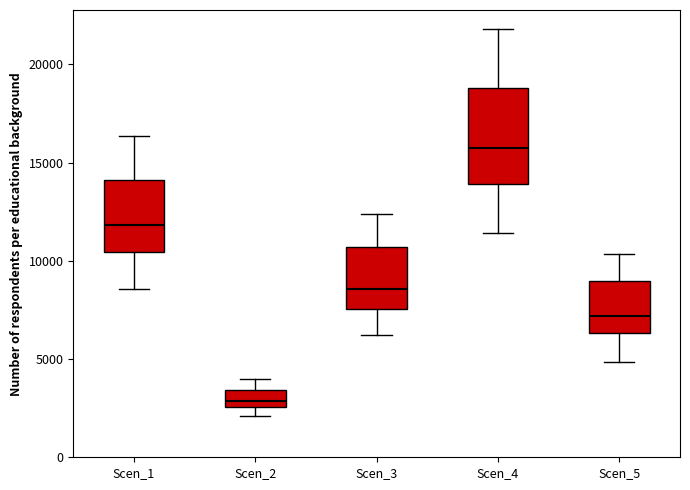

Which box is the tallest, from its lower edge to its upper edge?

Scen_4